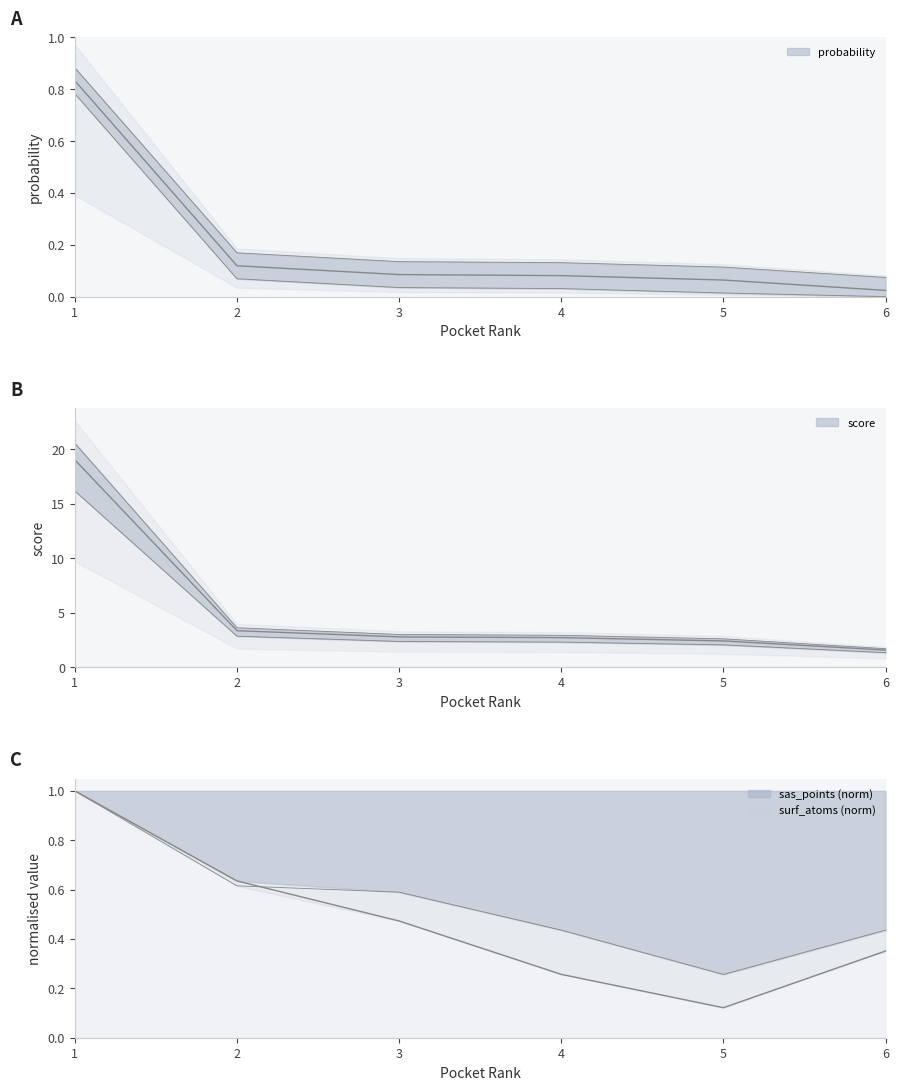

Does the chart display data point markers on the line(s)?

No